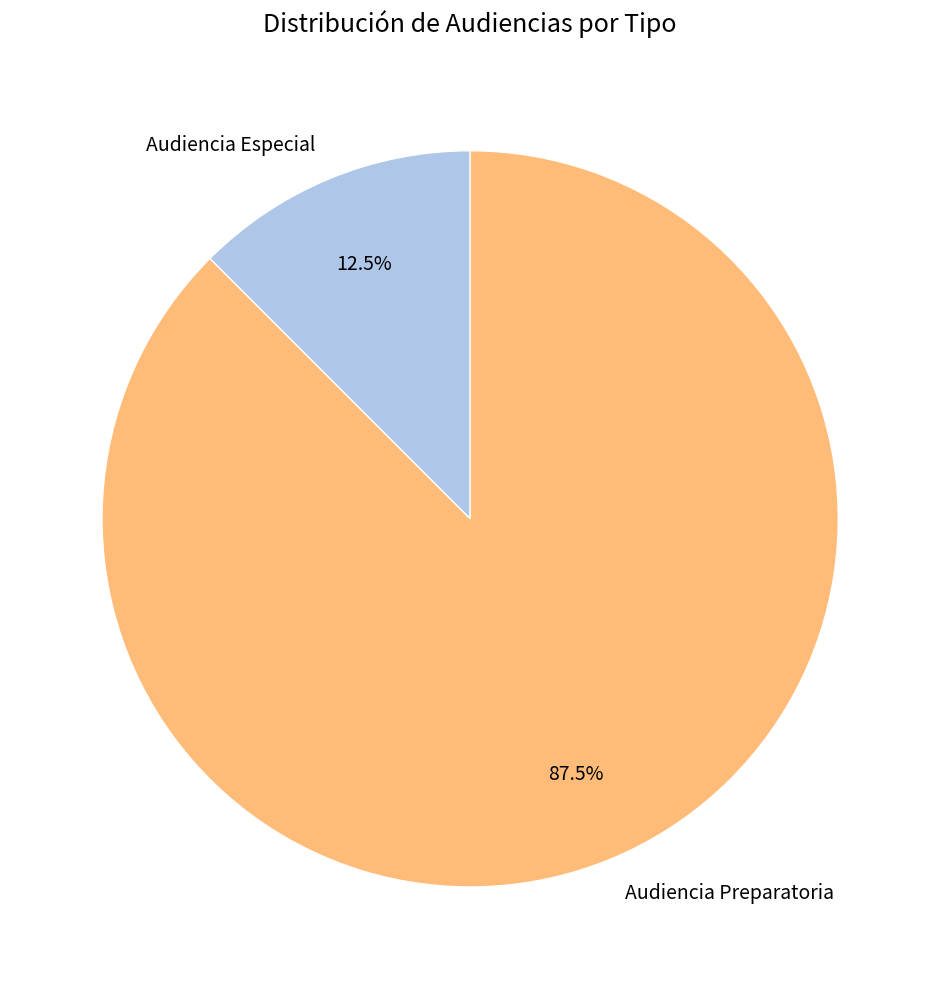

Combined, what portion of the pie is Audiencia Preparatoria and Audiencia Especial?

100.0%